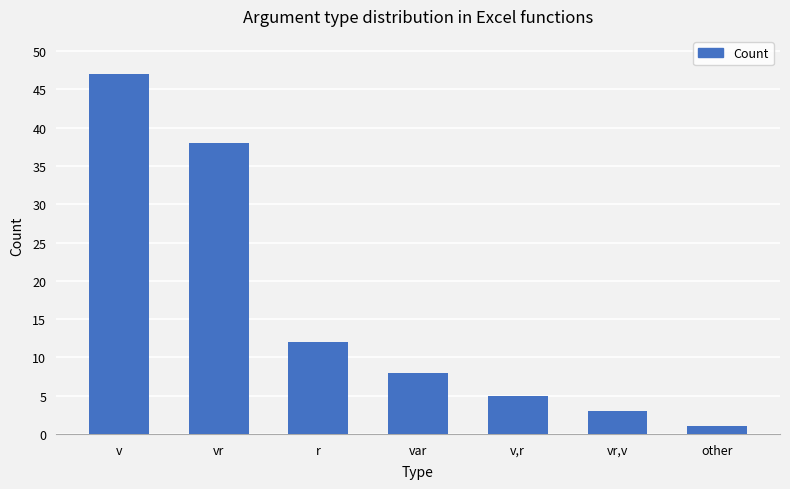

What is the greatest value displayed?

47